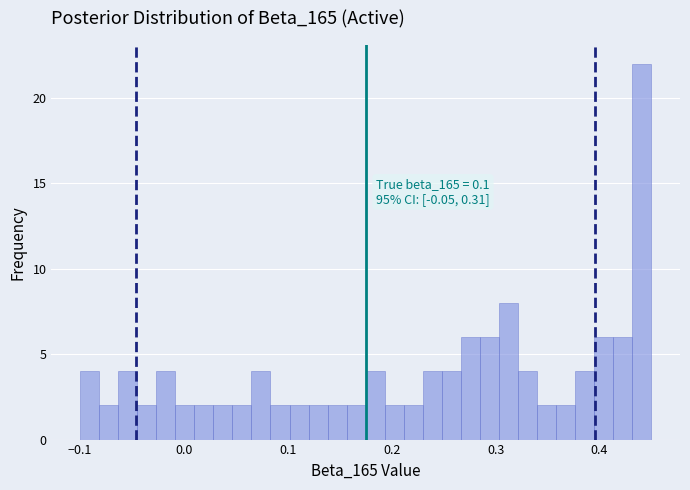

Read against the x-axis, roughly where is the centre of the tallest bar?

0.44